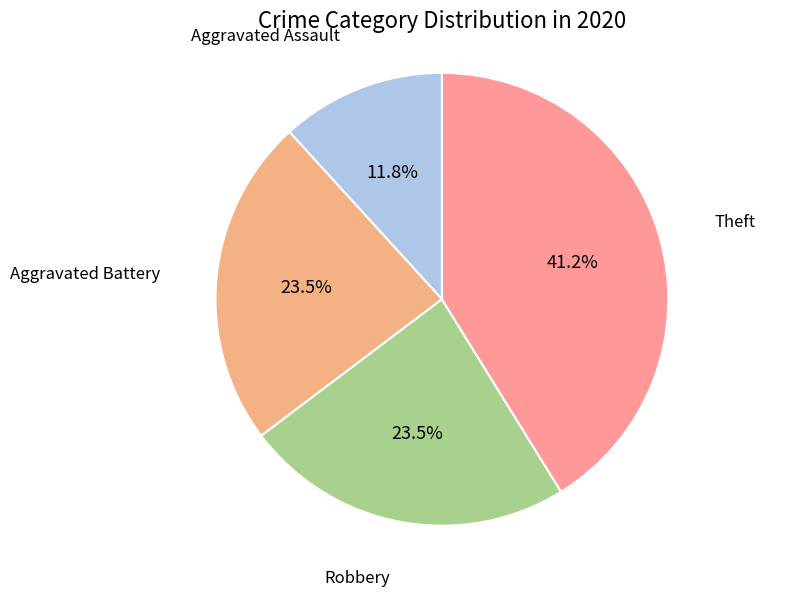

Which category has the biggest portion of the pie?

Theft